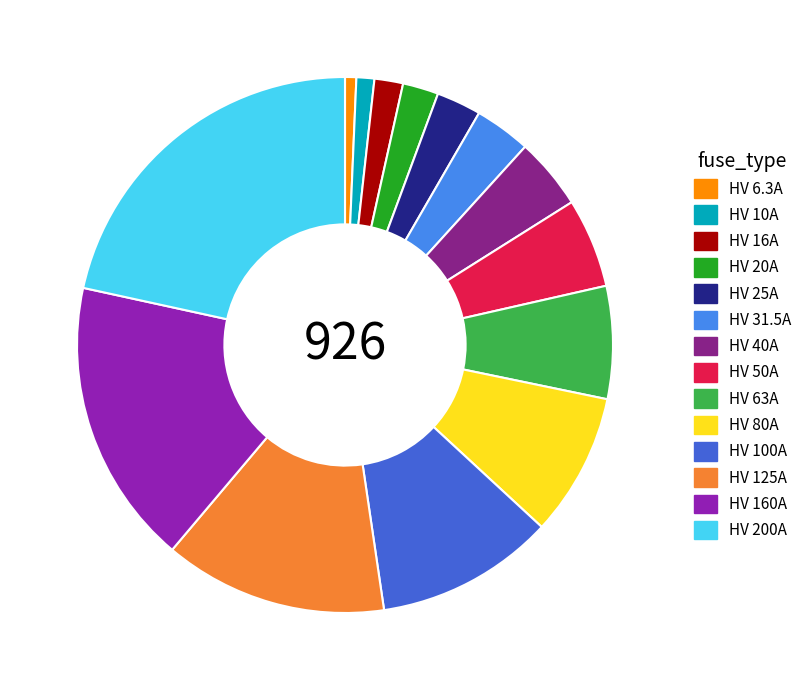

Is the sum of HV 63A and HV 100A greater than half?

No